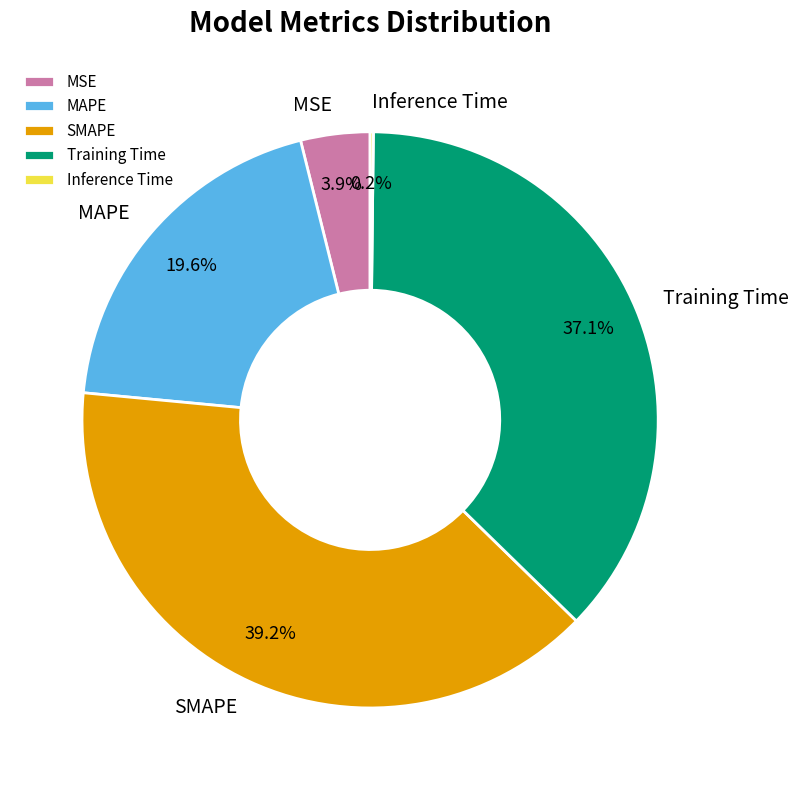

What is the largest slice in the pie chart?

SMAPE